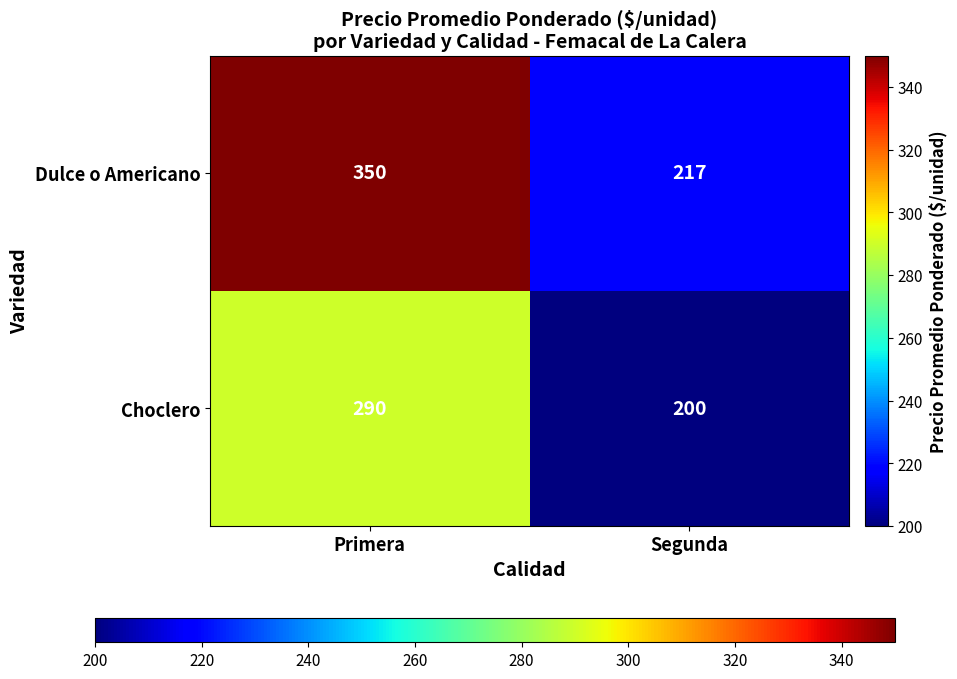

What is the sum of the Choclero values at Primera and Segunda?

490